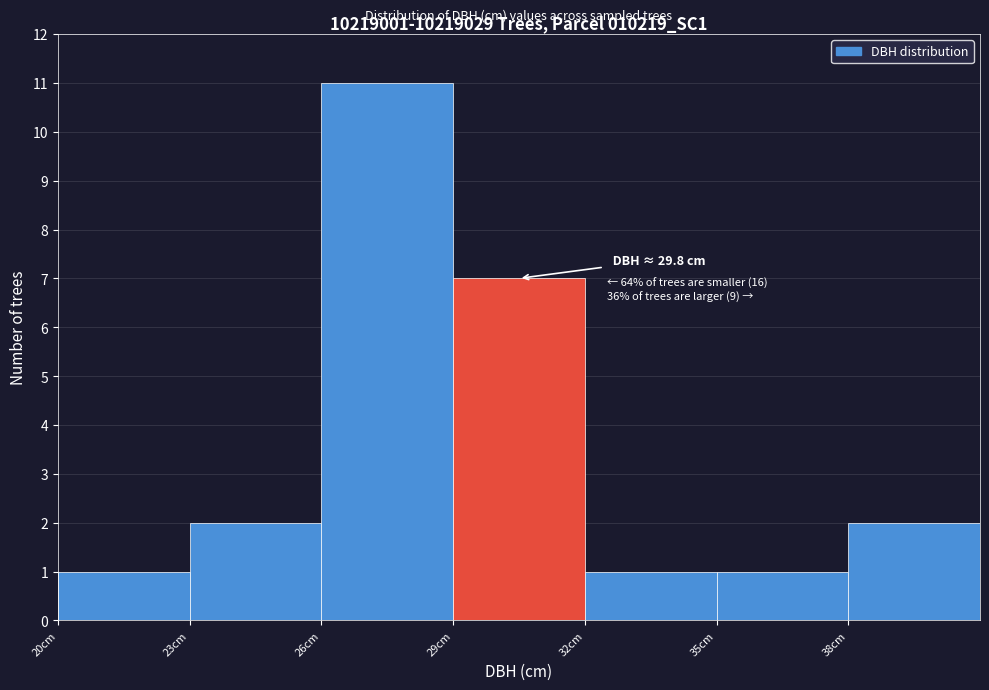

Which range on the x-axis has the tallest bar?

26 to 29